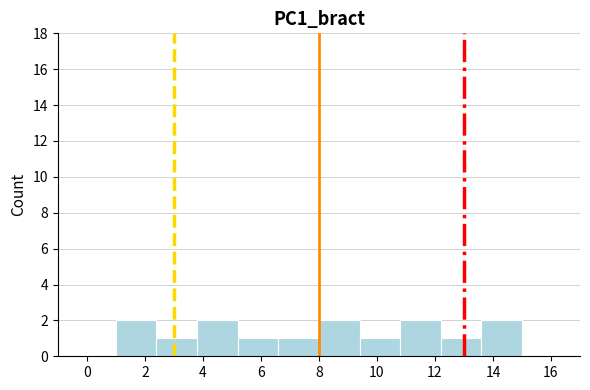

How tall is the bar that spans 10.8 to 12.2 on the x-axis? The values are not printed on the chart, so give them approximately, as read against the axis.

2